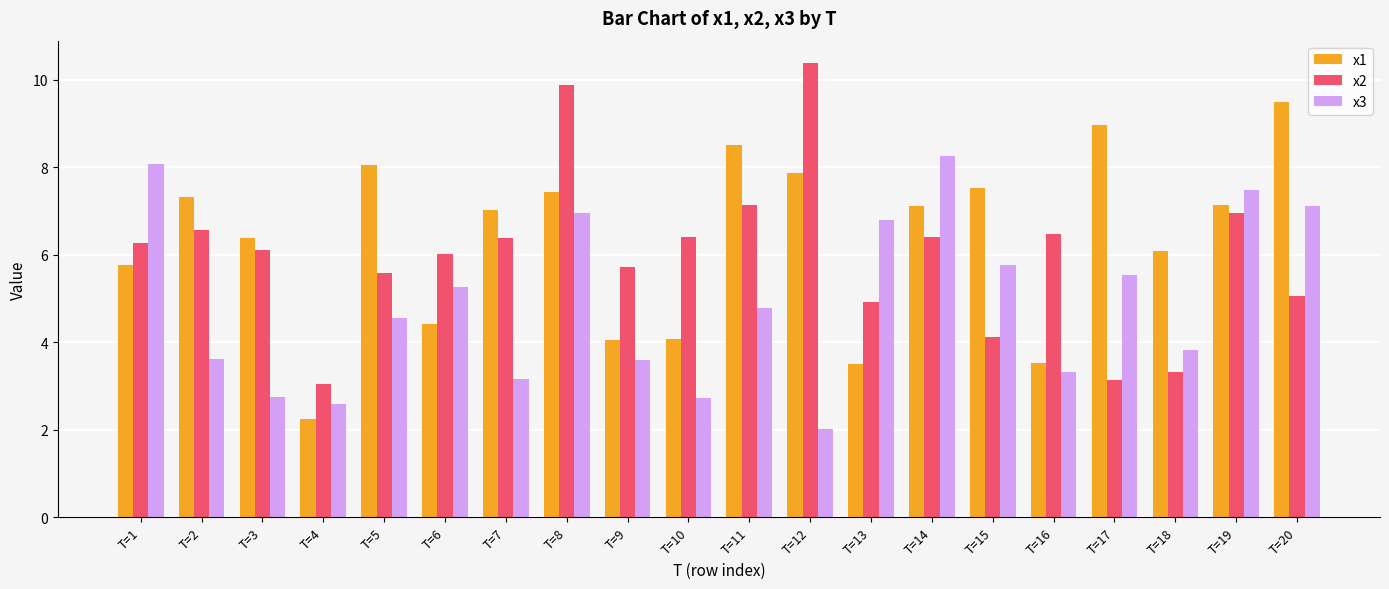

Count the number of data series in this chart.

3